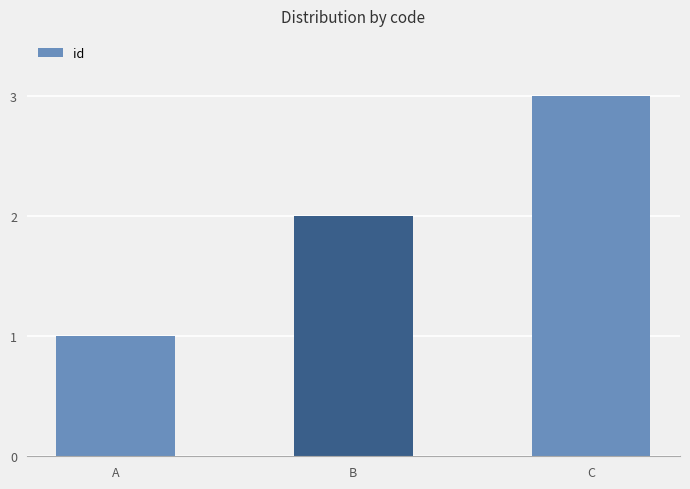

What is the ratio of the value at B to the value at A?

2.0